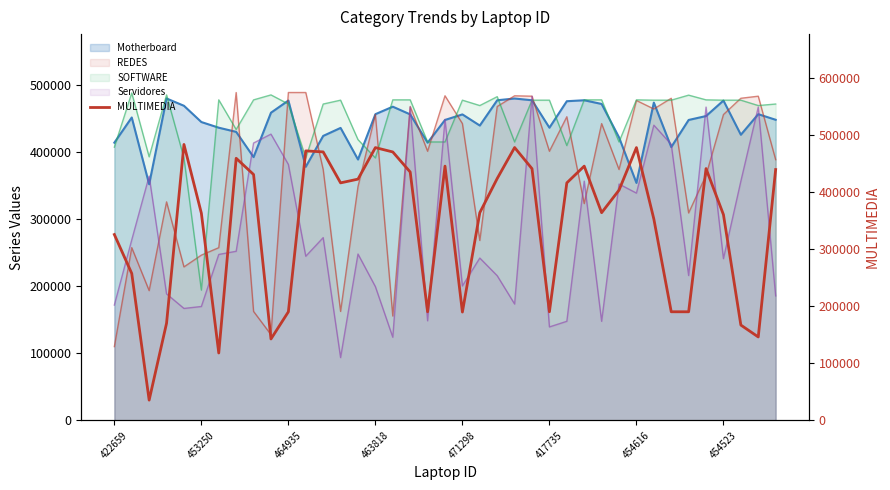

True or false: the data shows 690380 at 34.

False